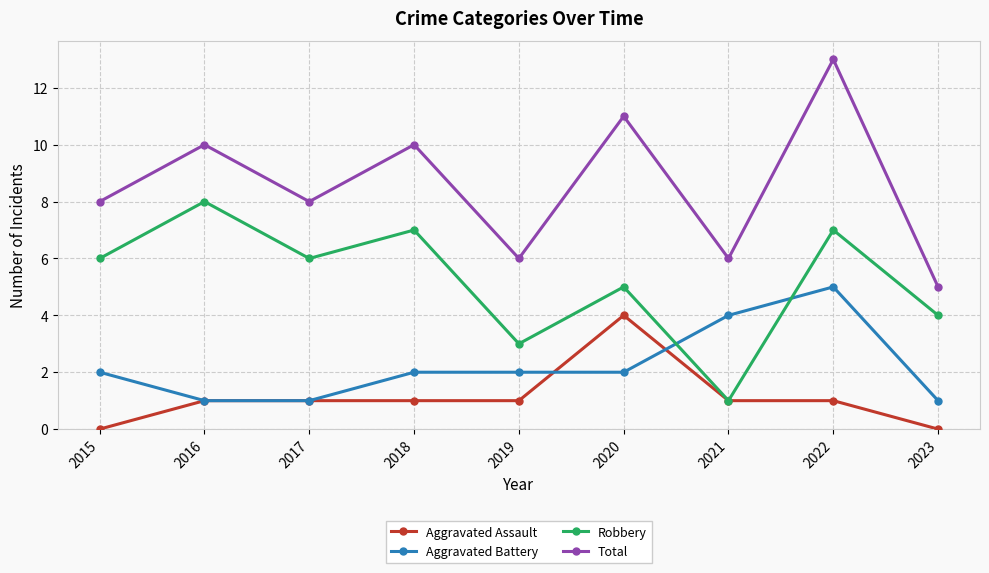

How many lines are shown in the chart?

4